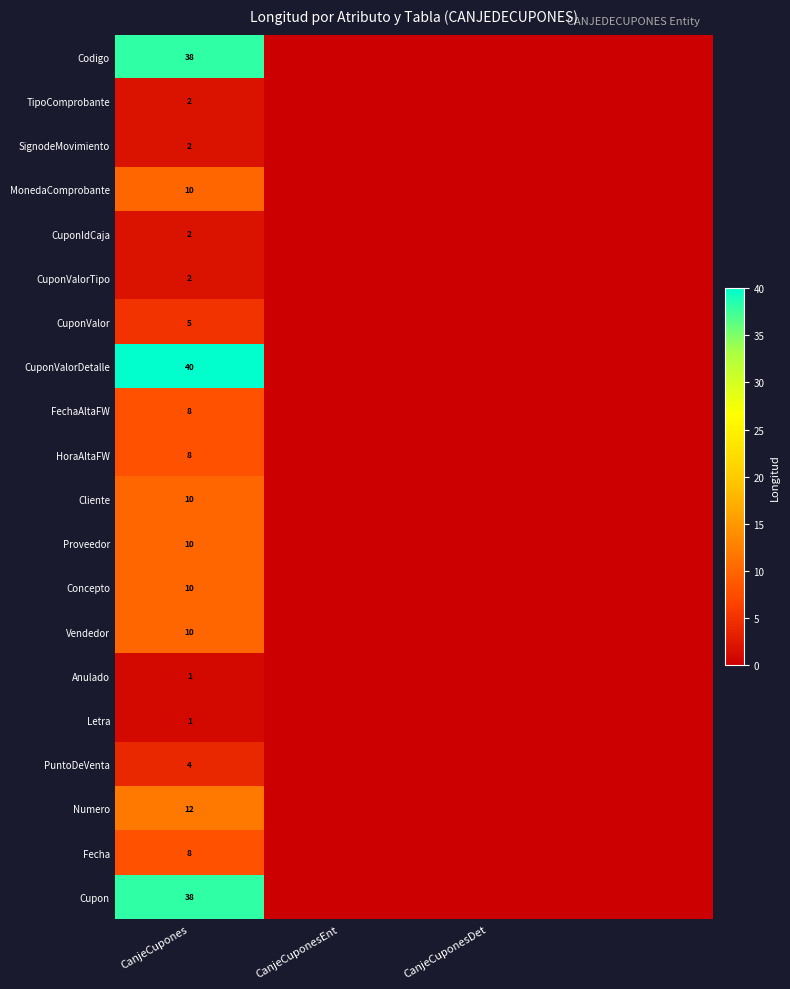

How many series are shown in this chart?

20